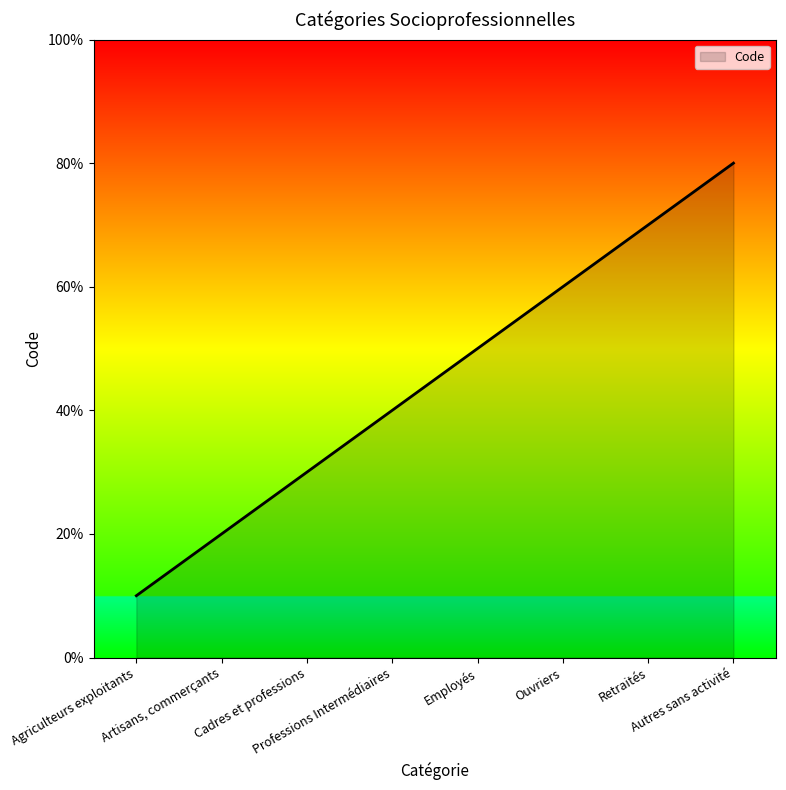

True or false: the data shows 5 at Employés.

True